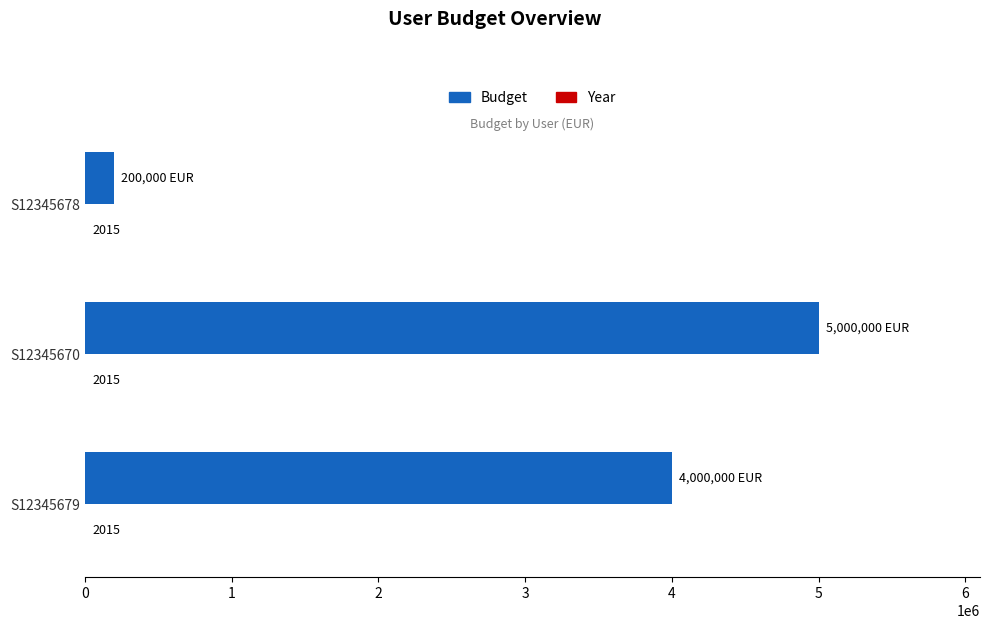

Count the number of data series in this chart.

2